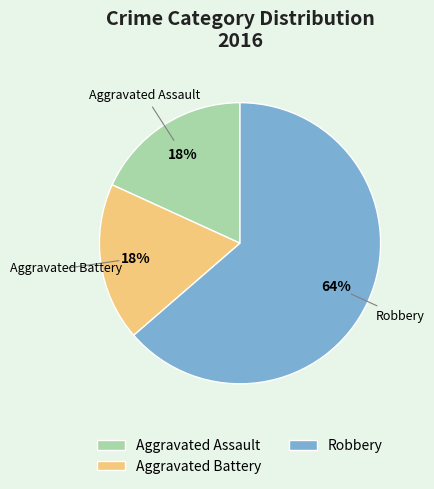

What is the ratio of the value at Aggravated Assault to the value at Aggravated Battery?

1.0